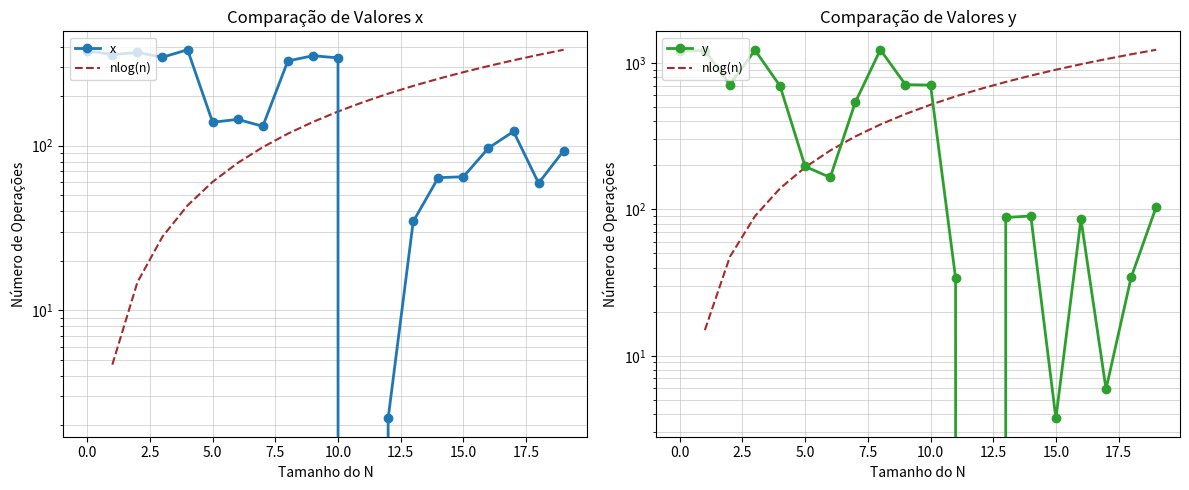

Is the value of x at 10 greater than the value of y at 14?

Yes